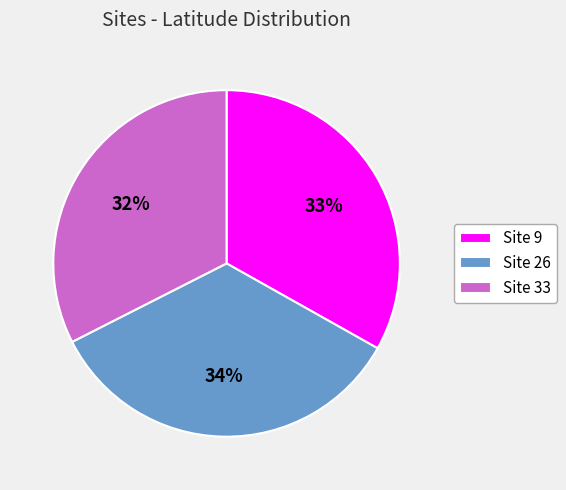

To the nearest percent, what percentage of the pie is Site 33?

32%